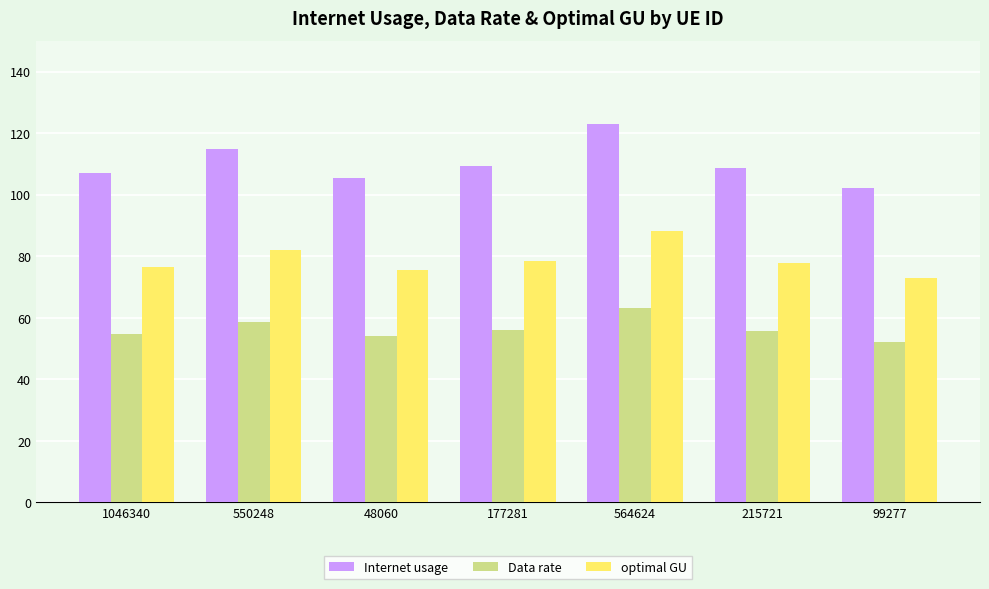

Which series has the largest total across all categories?

Internet usage